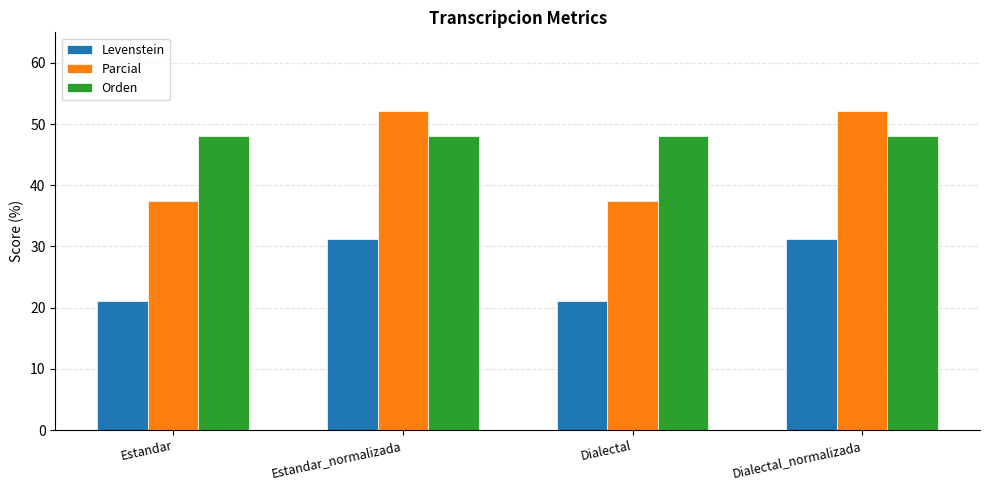

What are all the series names shown in the legend?

Levenstein, Parcial, Orden